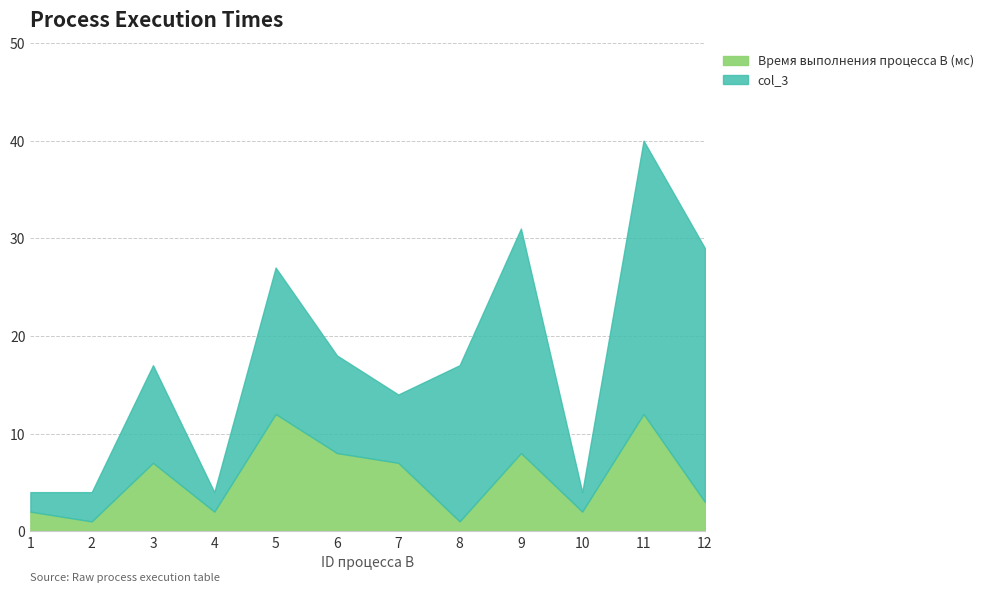

Reading right to left, extract all data points from this chart.

12=3	11=12	10=2	9=8	8=1	7=7	6=8	5=12	4=2	3=7	2=1	1=2